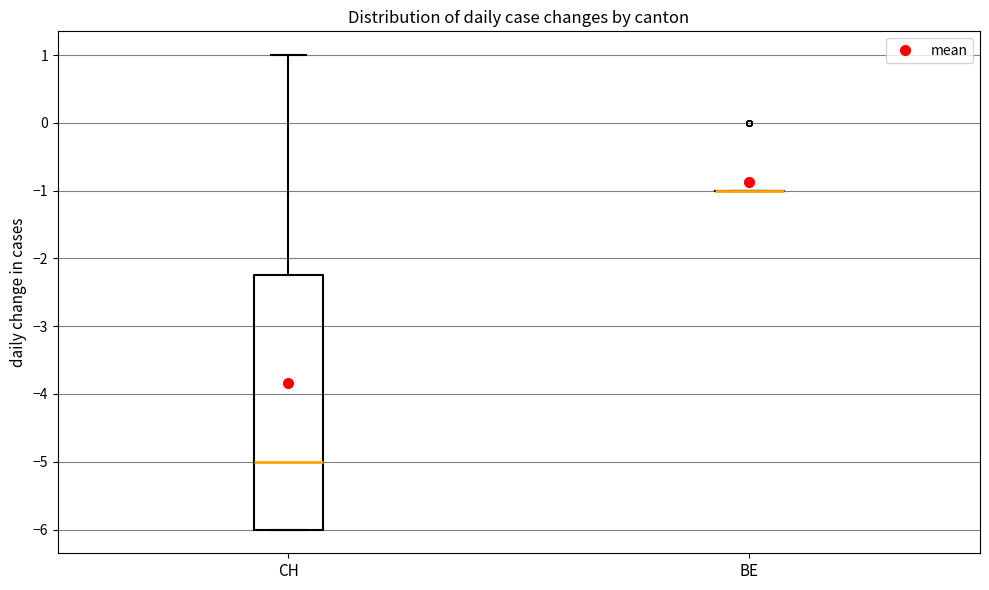

Reading left to right, transcribe this box plot: for each box, give where its median line is, the range the box spans, and where its two whiskers end, as read against the y-axis. The values are not printed on the chart, so give them approximately, as read against the axis.

CH: median -5.0, box -6.0 to -2.2, whiskers -6.0 to 1.0
BE: box collapsed to a line at -1.0, whiskers -1.0 to -1.0